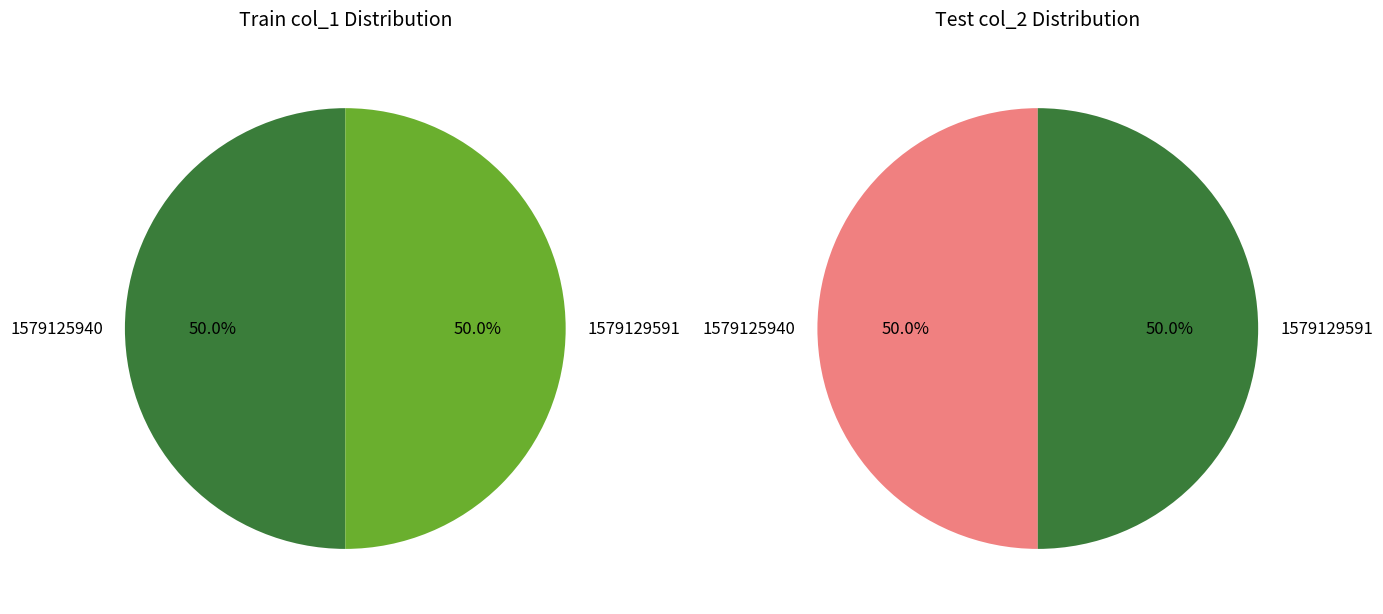

Rank the categories by value from lowest to highest.

1579125940, 1579129591